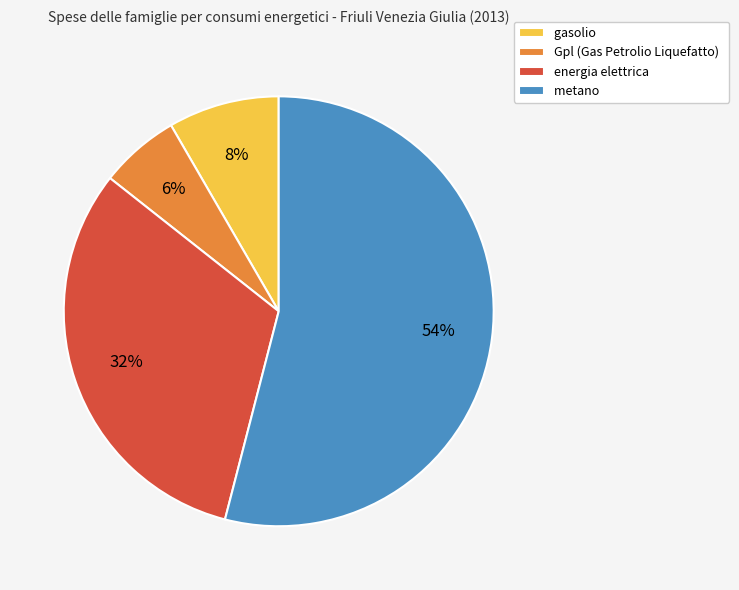

To the nearest percent, what portion does Gpl (Gas Petrolio Liquefatto) represent?

6%